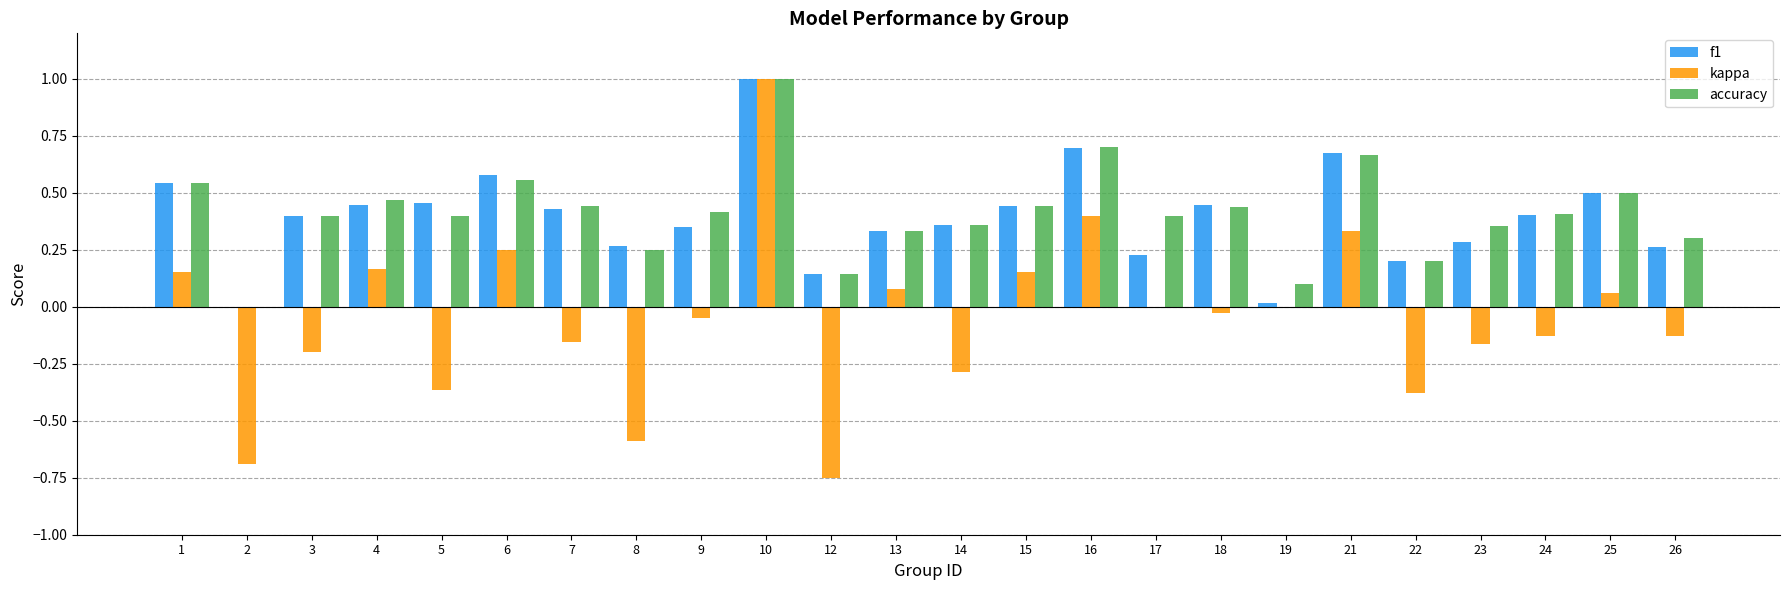

What is the sum of all kappa values?

-1.3